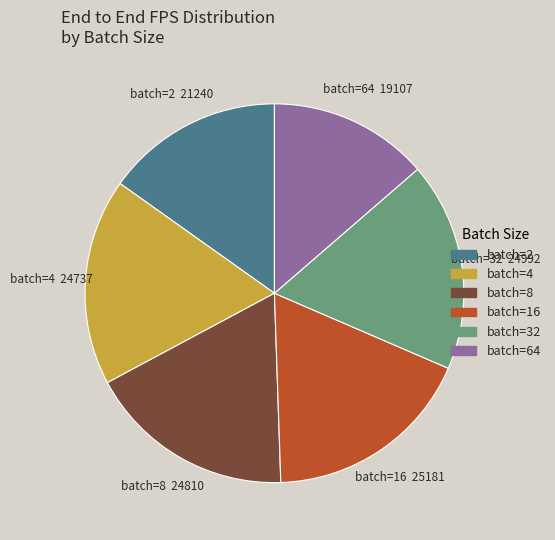

Combined, do batch=8 and batch=4 account for over 50%?

No